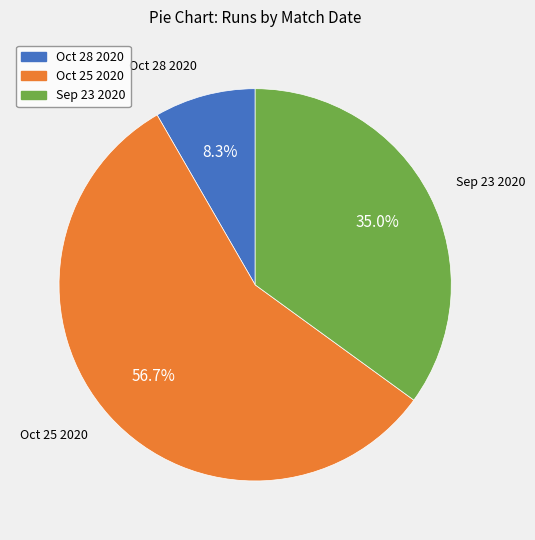

Which has a higher value, Oct 28 2020 or Sep 23 2020?

Sep 23 2020